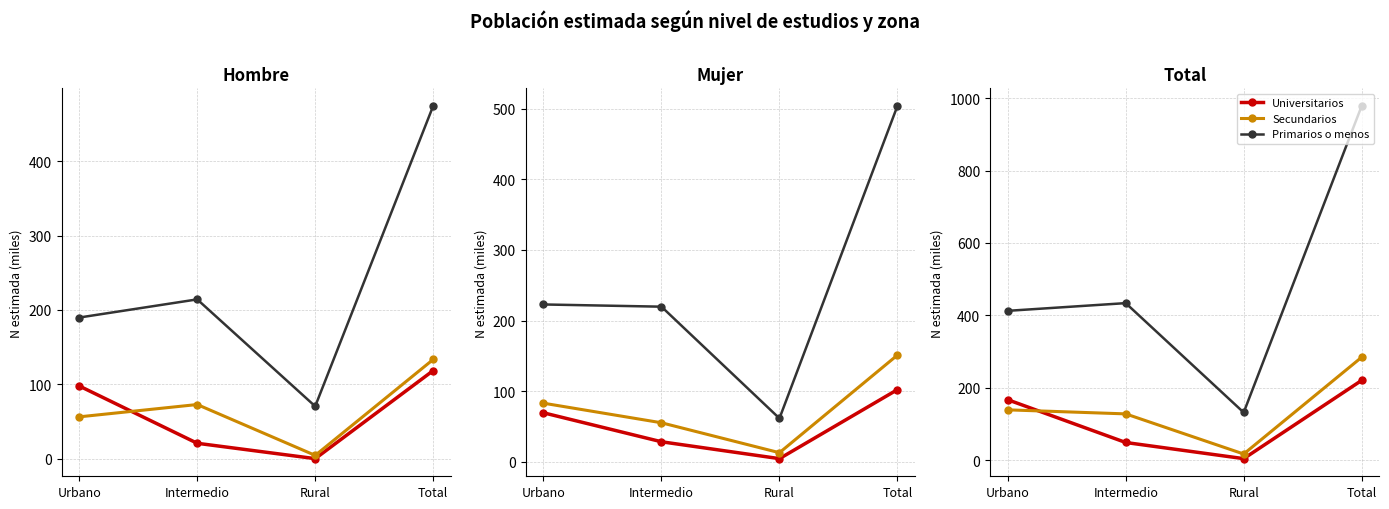

Which series has the largest total across all categories?

Primarios o menos